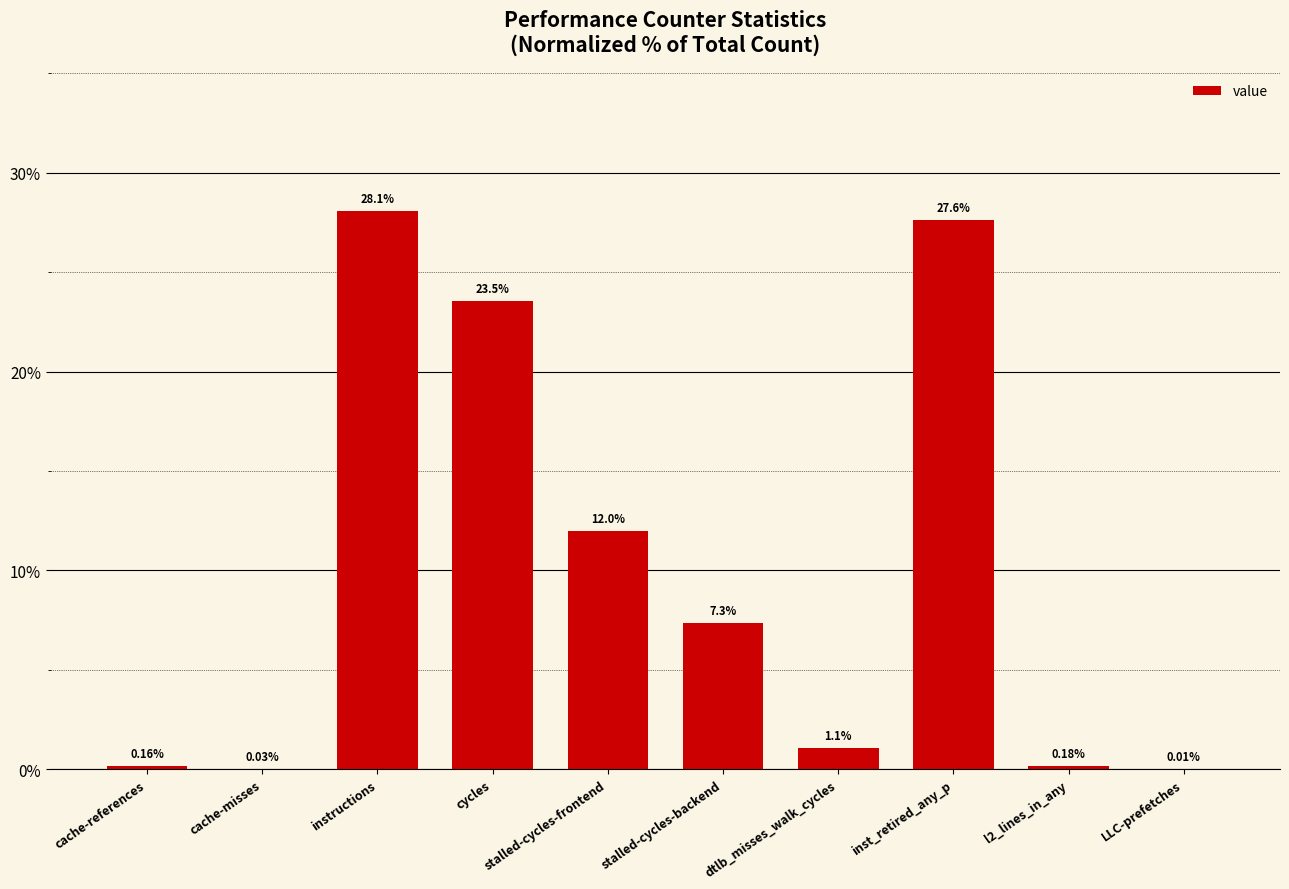

At which label does the data first exceed 7?

instructions